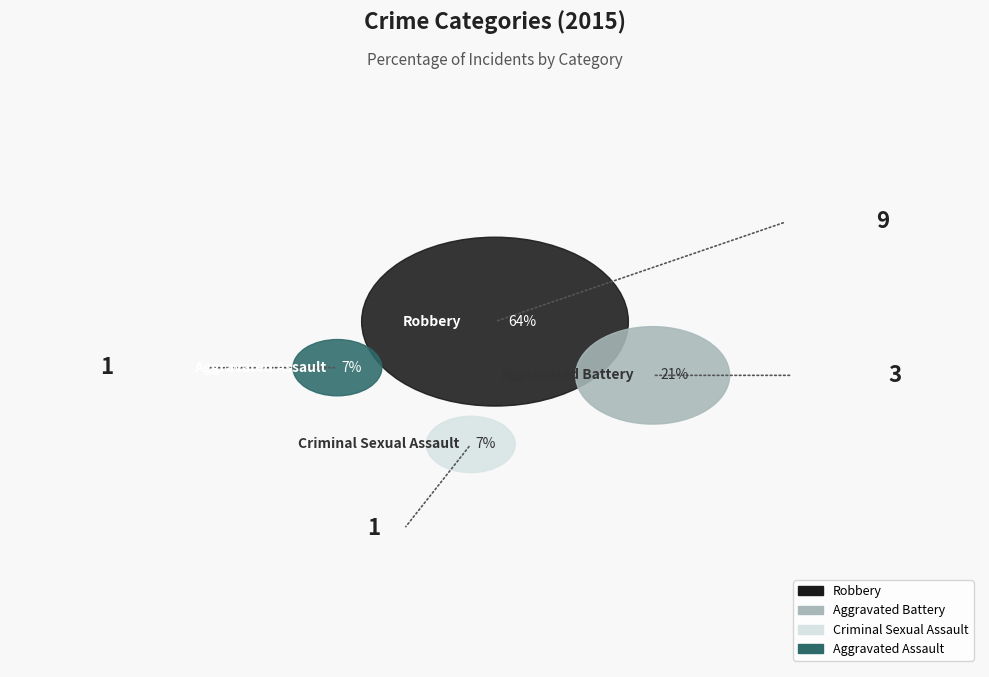

Which has a higher value, Aggravated Assault or Criminal Sexual Assault?

Aggravated Assault